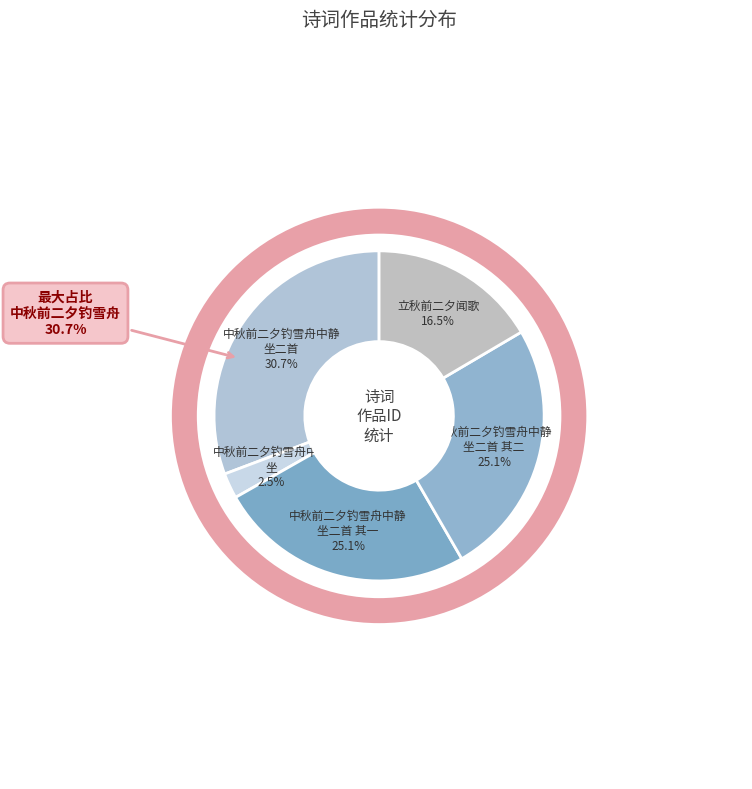

Is it true that 立秋前二夕闻歌 is 25% of the pie?

False